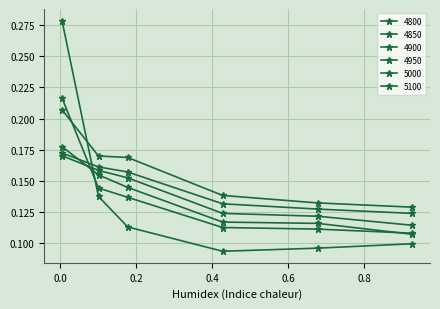

Count the number of categories in the chart.

6